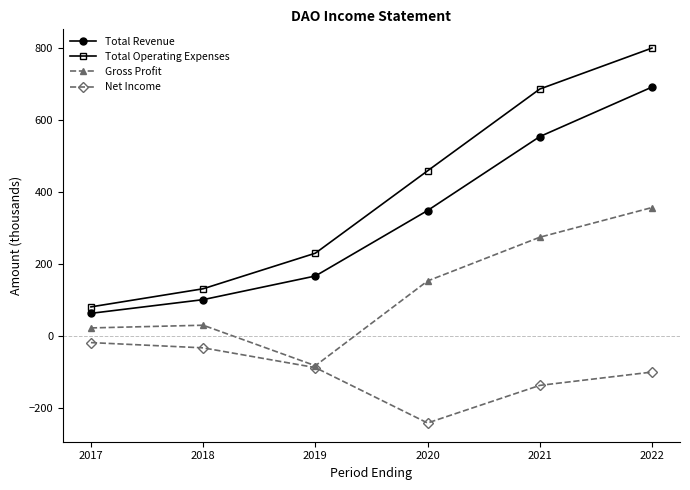

What is the difference between the maximum and minimum values in the Total Operating Expenses series?

718.3